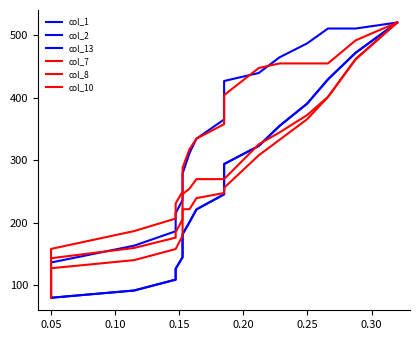

After their last crossing, which series has the higher values: col_8 or col_1?

col_1